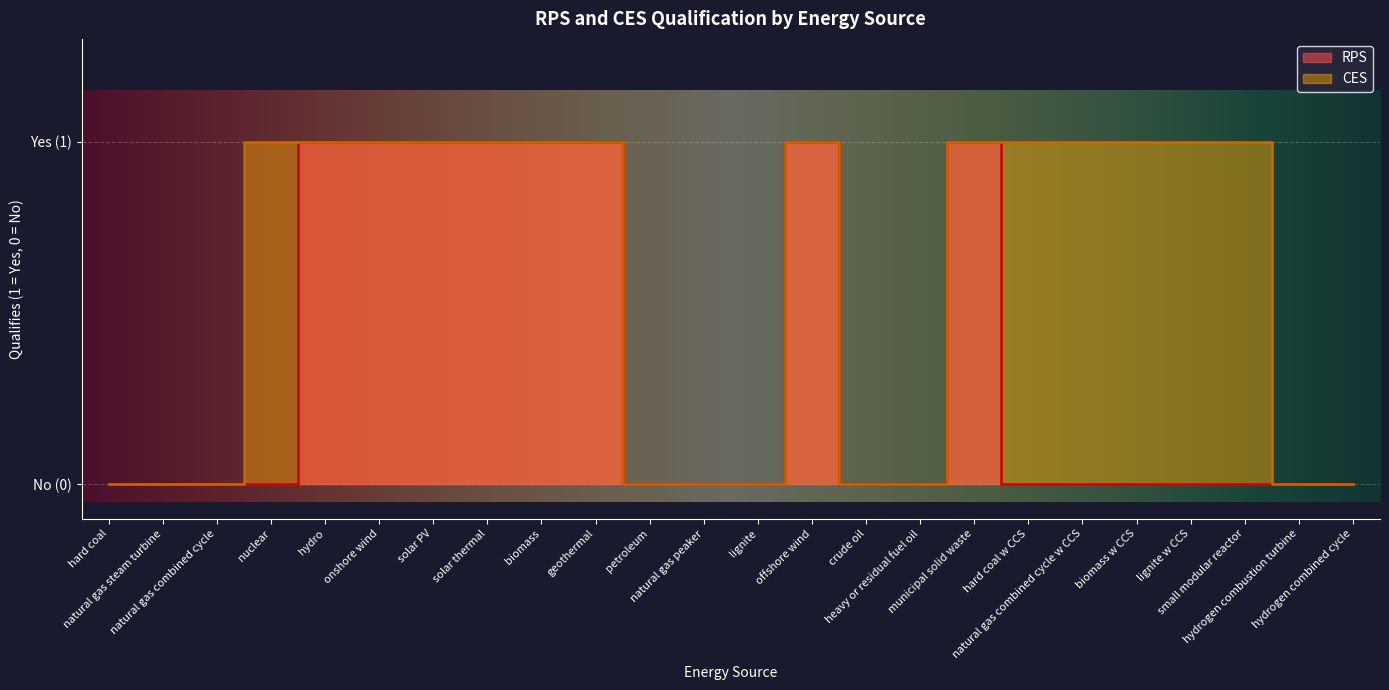

What are all the series names shown in the legend?

RPS, CES